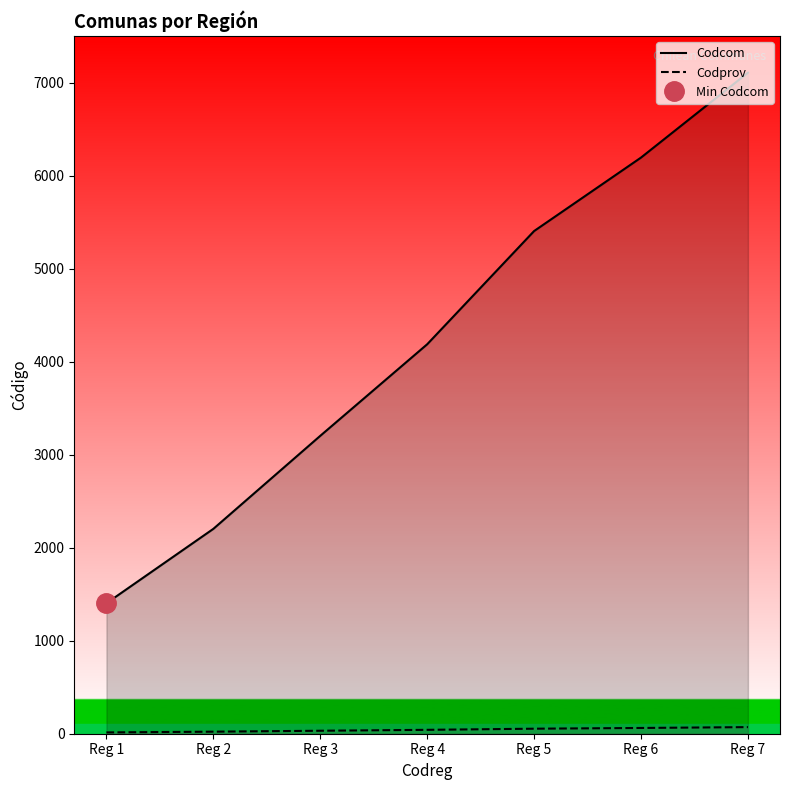

What is the minimum value for Codprov?

14.0